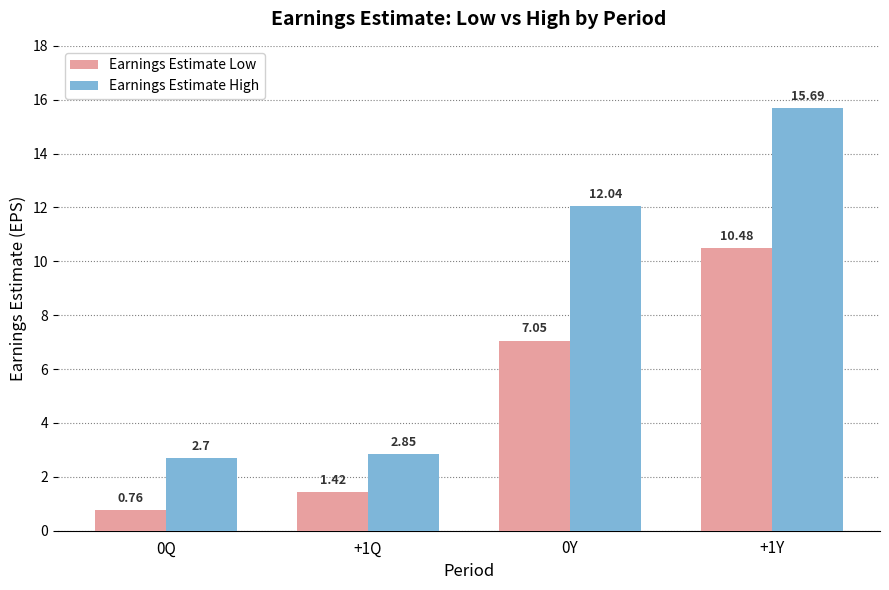

What is the average value of the Earnings Estimate Low series?

4.9